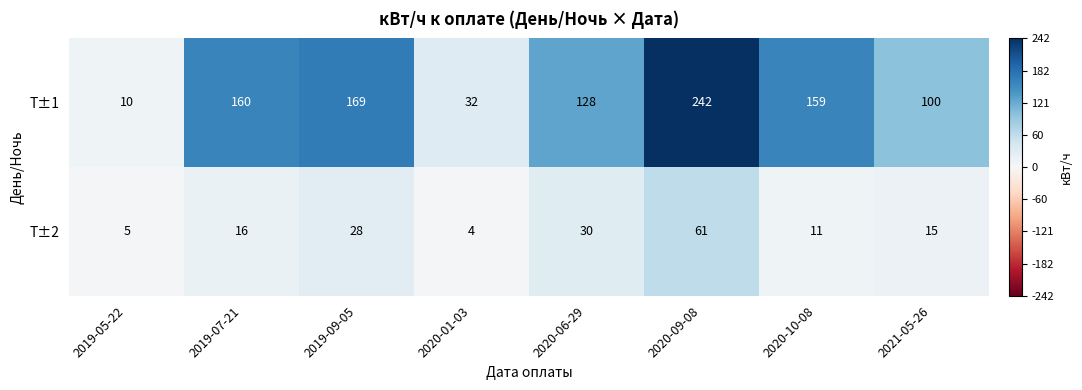

What is the maximum value shown in the chart?

242